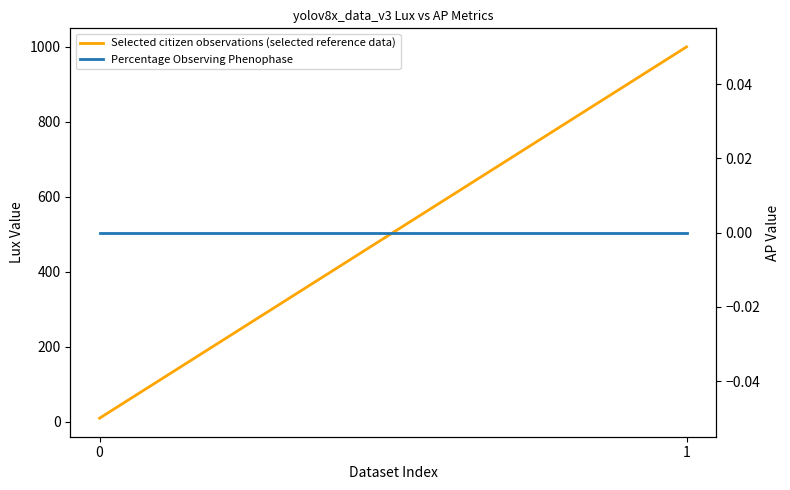

Does the chart display data point markers on the line(s)?

No